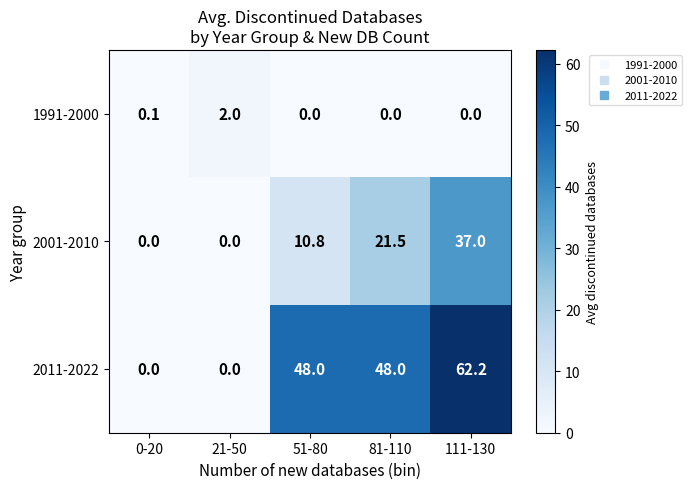

Rank the series by their average value, from lowest to highest.

1991-2000, 2001-2010, 2011-2022